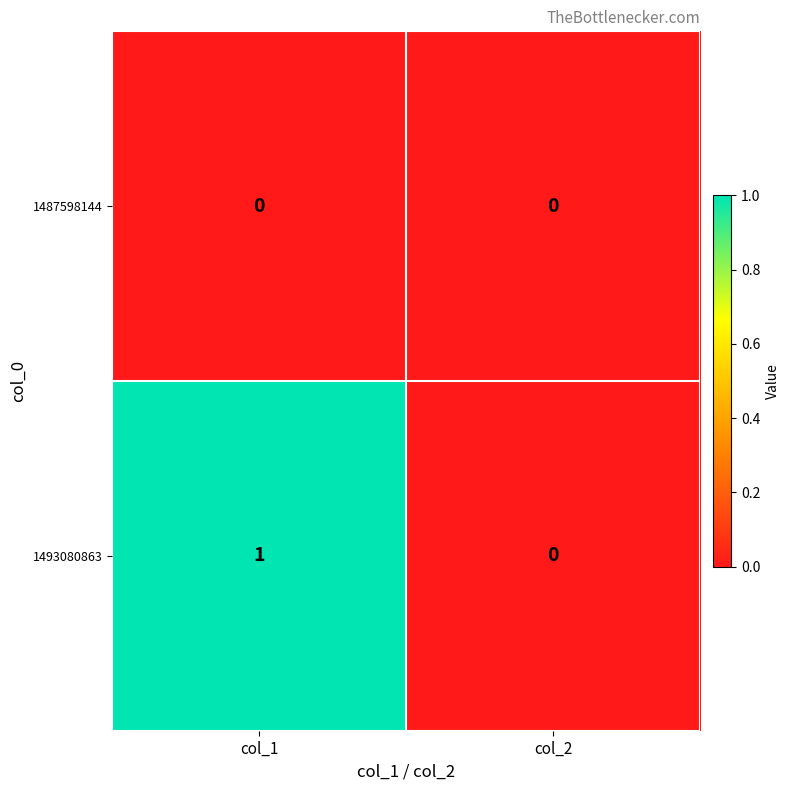

Reading left to right, what are all the values shown in this chart?

1487598144: col_1=0	col_2=0
1493080863: col_1=1	col_2=0